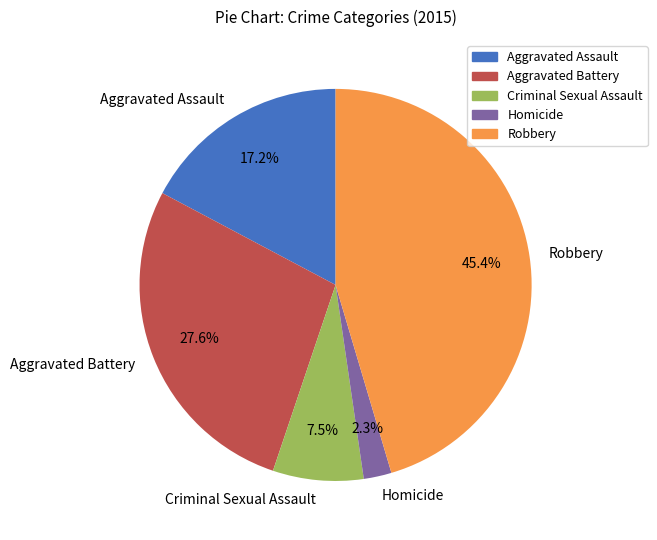

Which slice is the smallest?

Homicide